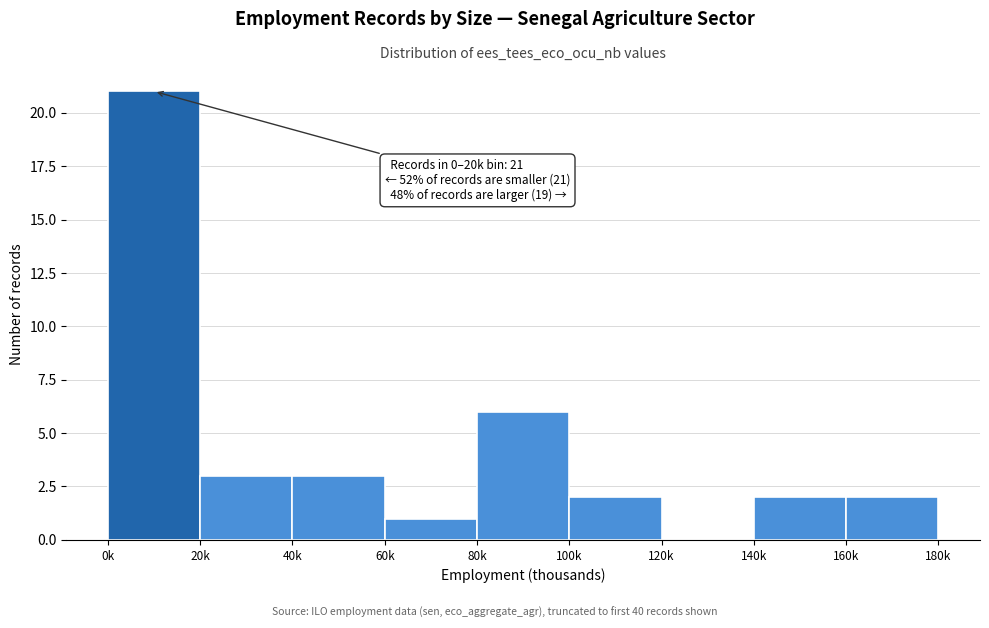

Reading right to left, transcribe all the data shown in this chart.

160k=2	140k=2	120k=0	100k=2	80k=6	60k=1	40k=3	20k=3	0k=21